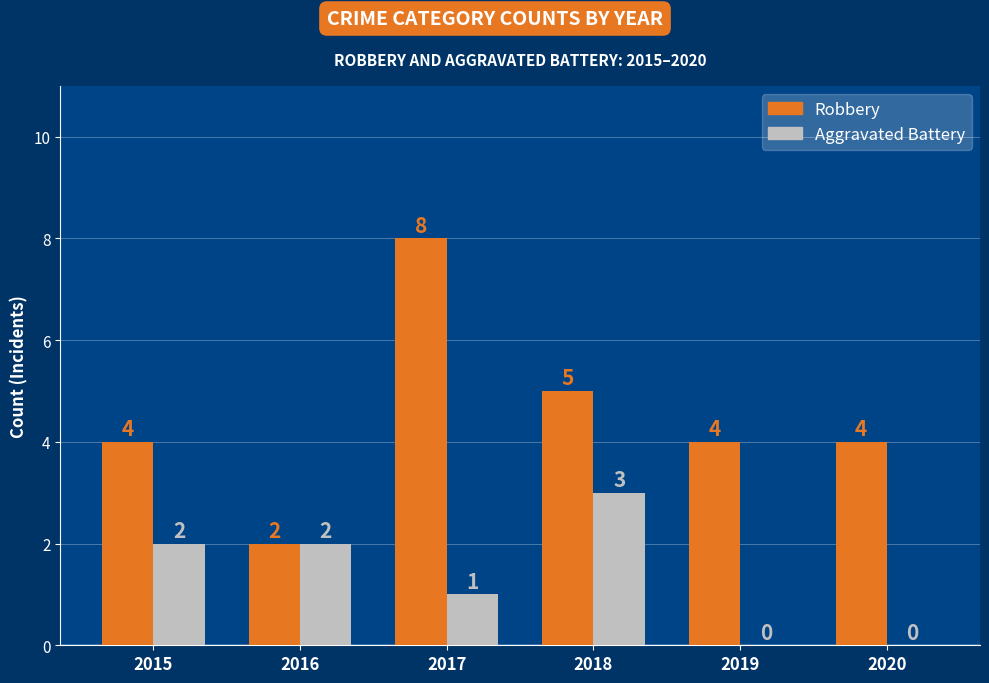

How many groups of bars are there?

6